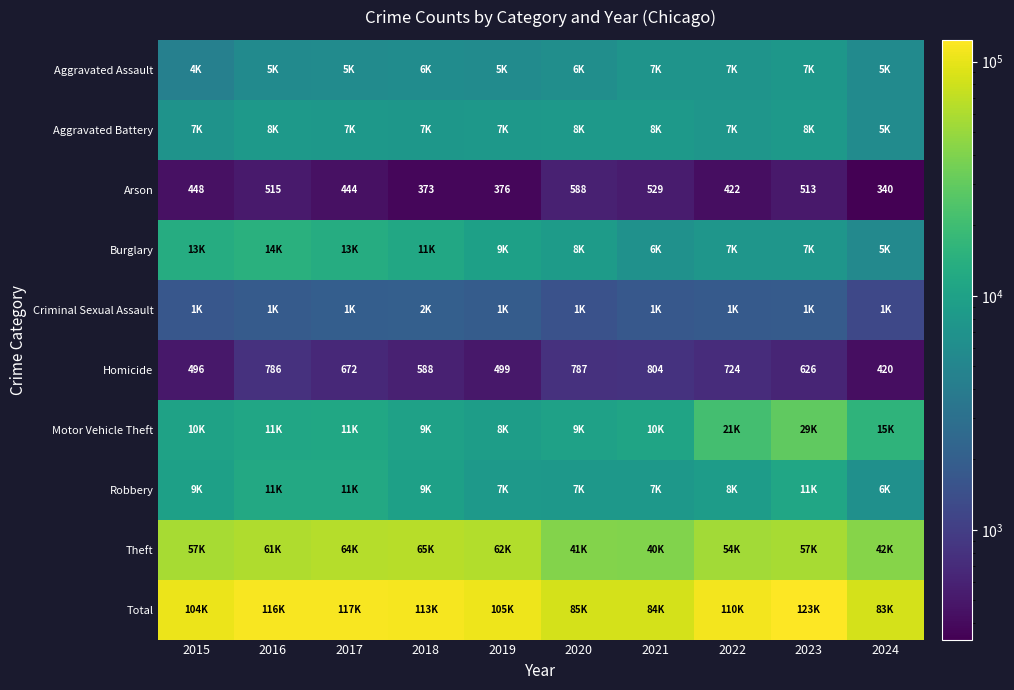

What is the average value of the Arson series?

455